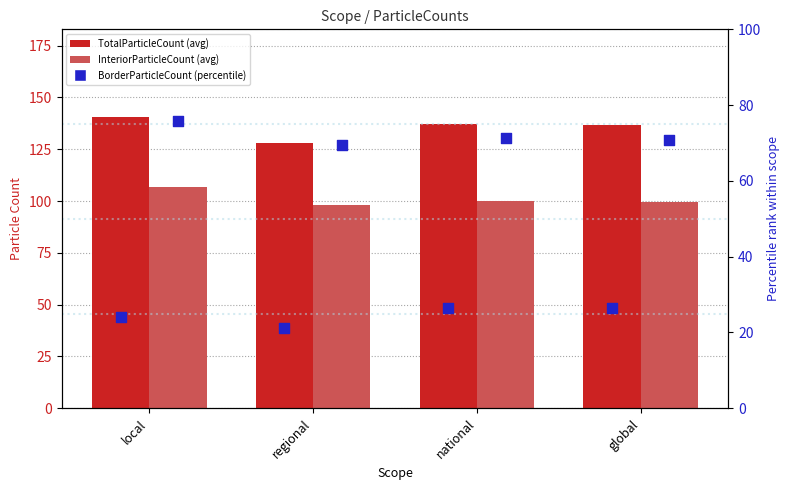

Which series has the largest total across all categories?

TotalParticleCount